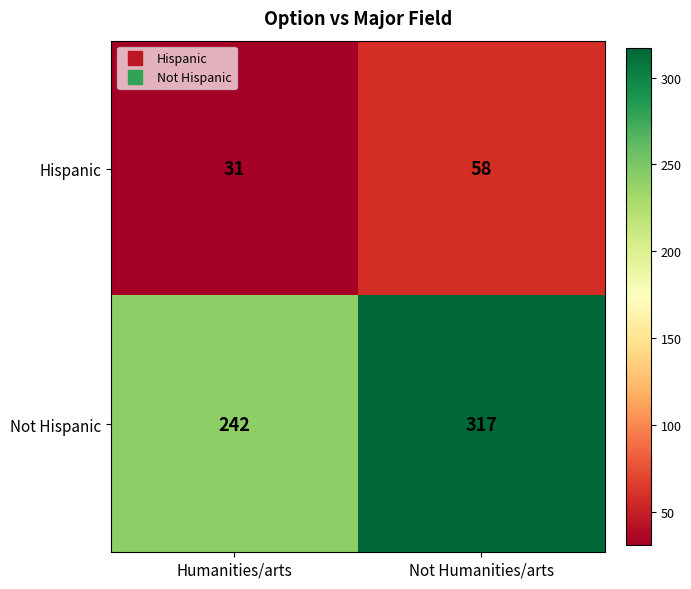

Which series has the largest total across all categories?

Not Hispanic